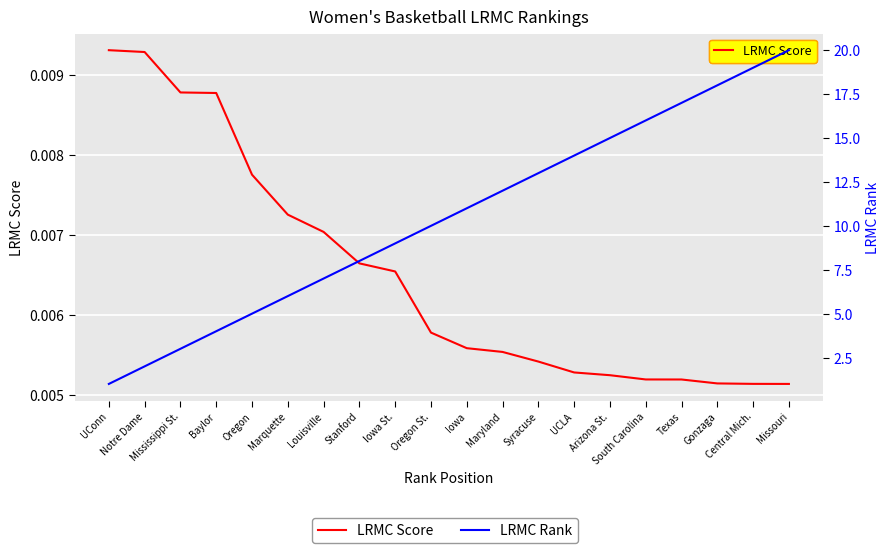

True or false: LRMC Rank and LRMC Score cross at least once.

False